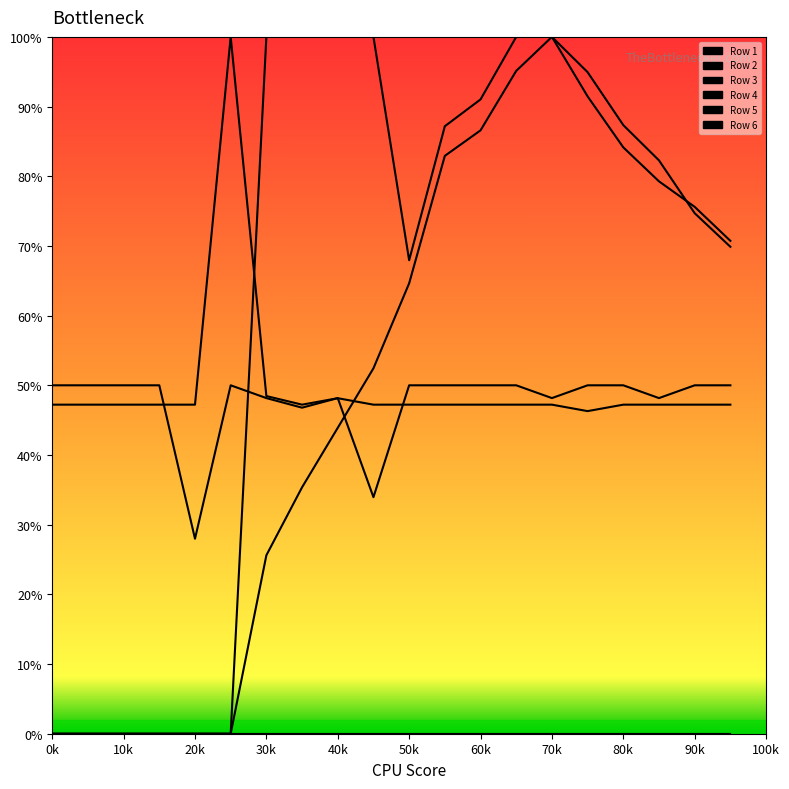

What is the sum of all Row 6 values?

9.5